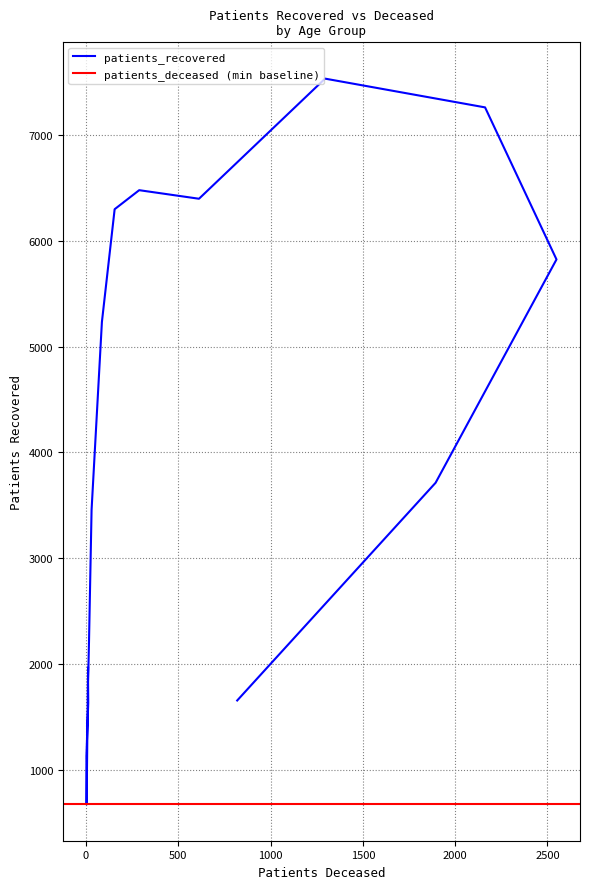

Is it true that the value at 25 - 29 is 388?

False